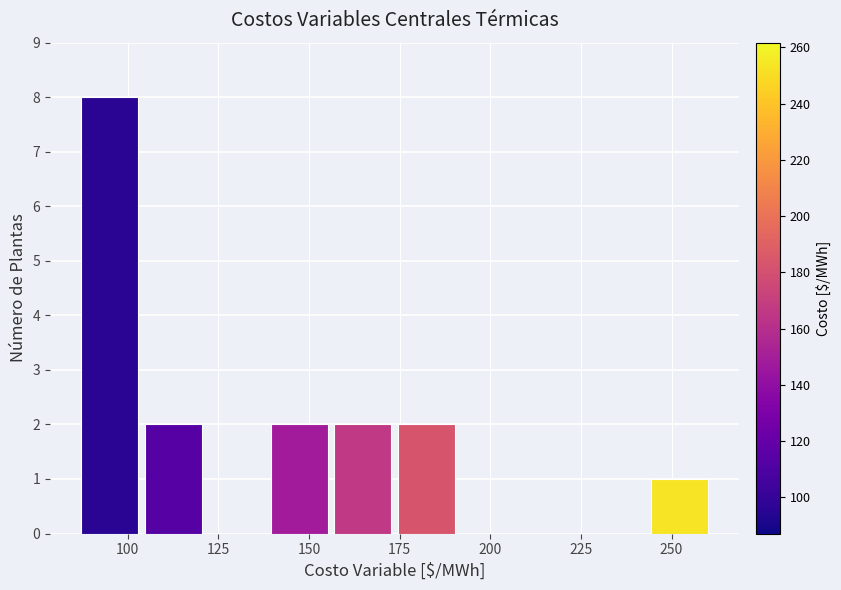

Around what value on the x-axis is the tallest bar? Give the approximate position of its centre, as read against the axis.

95